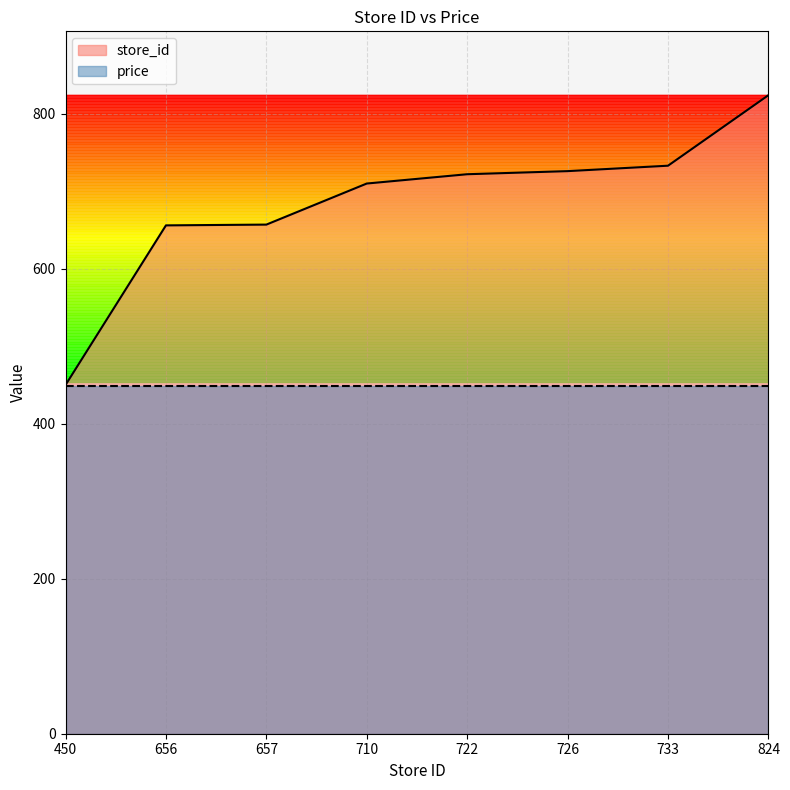

What is the value of the 1st point from the left?

450